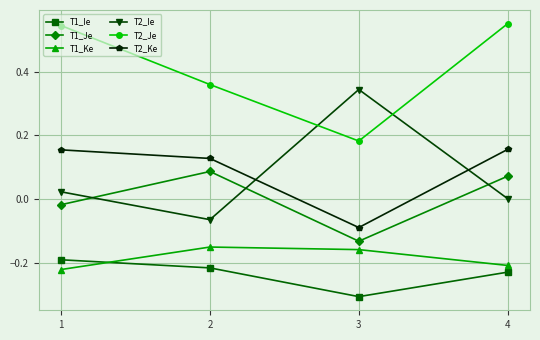

At how many categories does at least one series exceed 0?

4